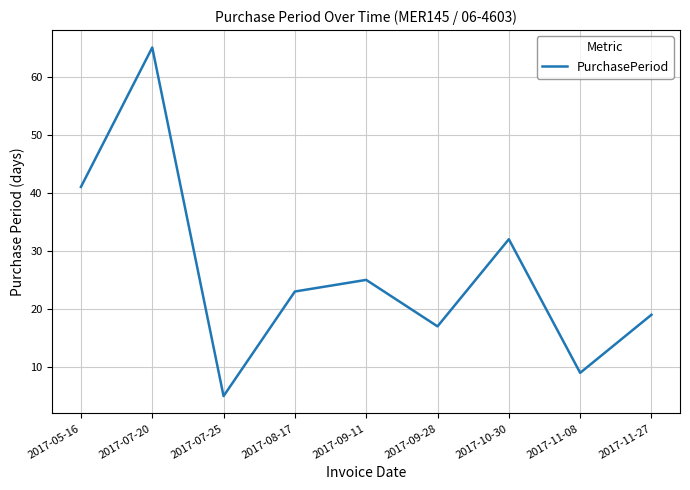

What position from the right is 2017-07-20?

8